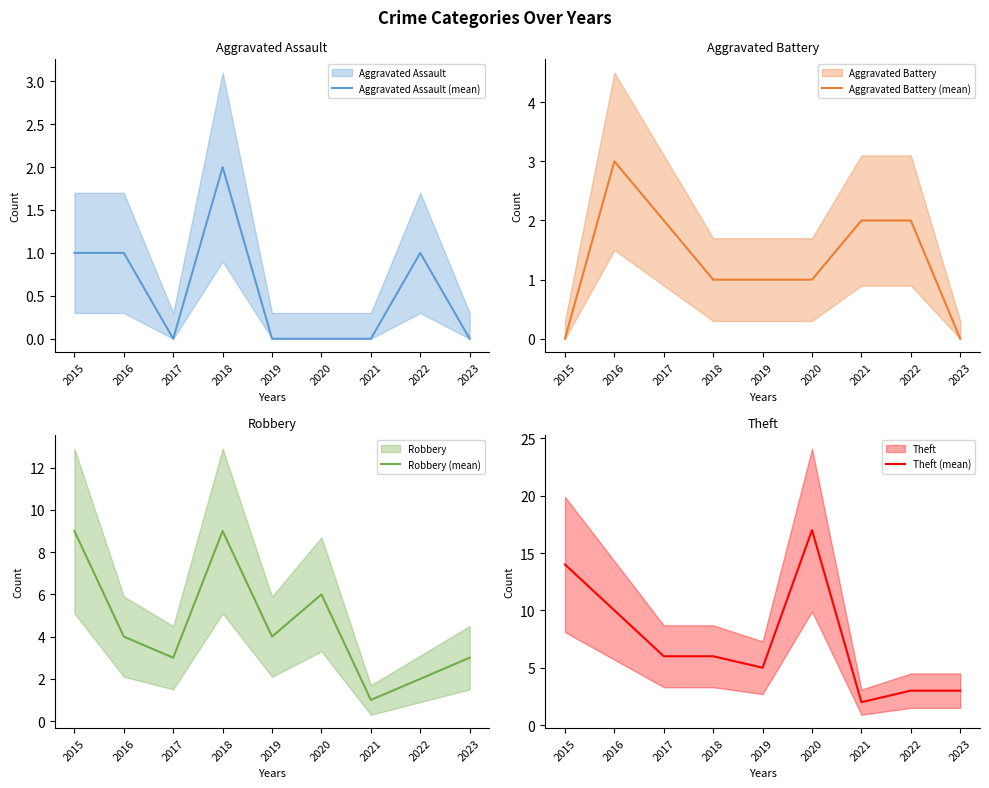

Where is the first local maximum for Aggravated Battery (mean)?

2016